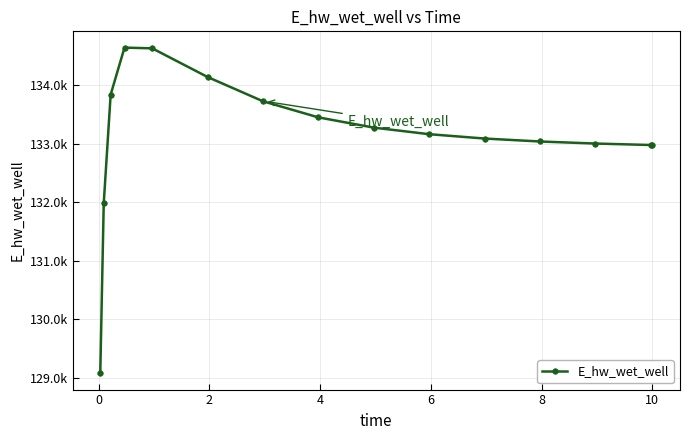

What is the value of the 6th point from the left?

134142.0